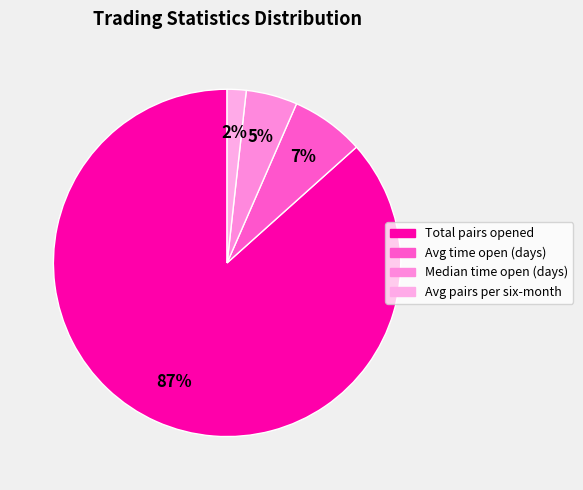

What is the change in value from Median time open (days) to Avg pairs per six-month?

-15.1